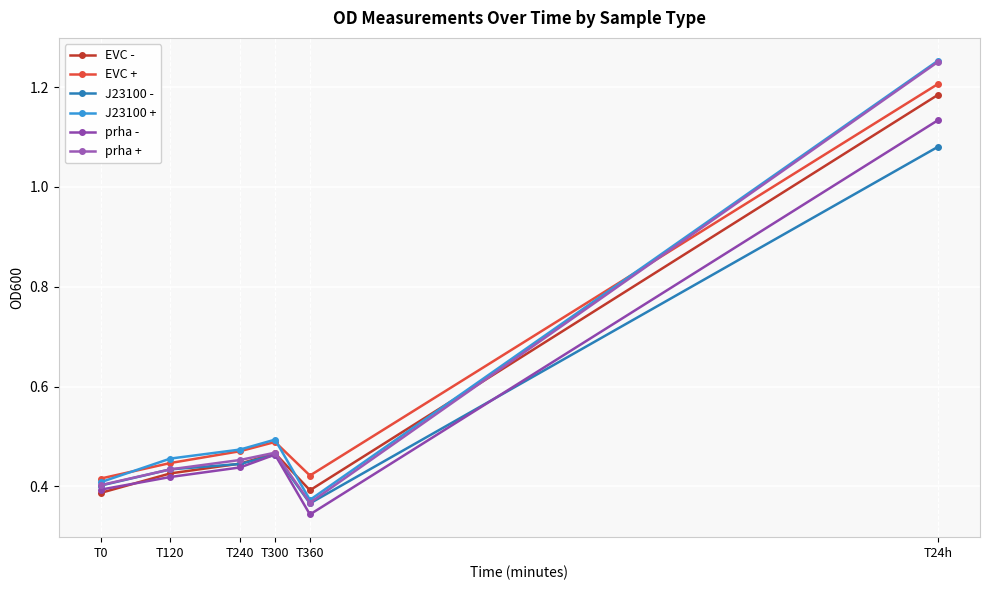

Reading left to right, what are all the values shown in this chart?

EVC -: T0=0.4	T120=0.4	T240=0.4	T300=0.5	T360=0.4	T24h=1.2
EVC +: T0=0.4	T120=0.4	T240=0.5	T300=0.5	T360=0.4	T24h=1.2
J23100 -: T0=0.4	T120=0.4	T240=0.4	T300=0.5	T360=0.4	T24h=1.1
J23100 +: T0=0.4	T120=0.5	T240=0.5	T300=0.5	T360=0.4	T24h=1.3
prha -: T0=0.4	T120=0.4	T240=0.4	T300=0.5	T360=0.3	T24h=1.1
prha +: T0=0.4	T120=0.4	T240=0.5	T300=0.5	T360=0.4	T24h=1.3